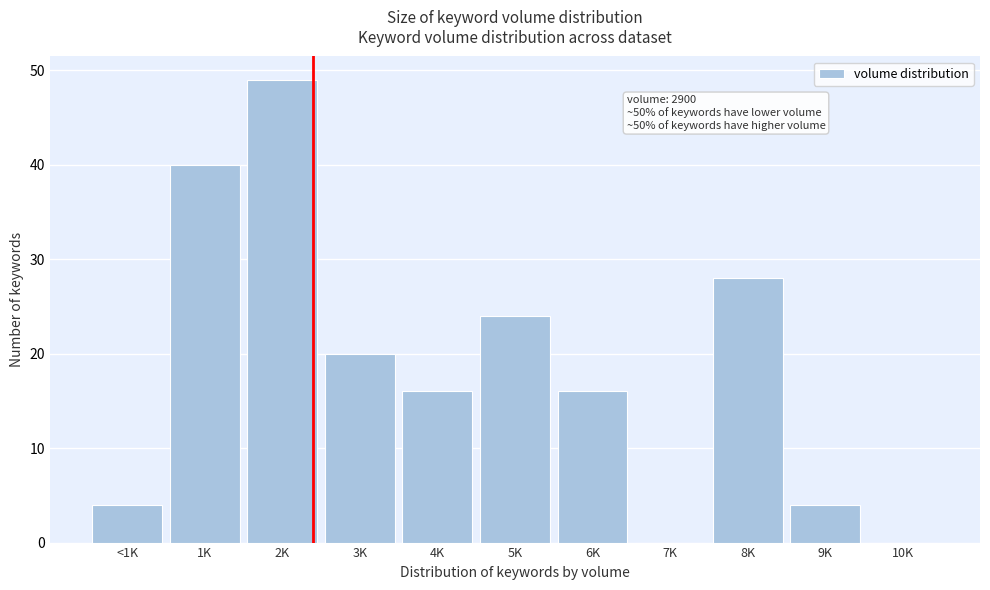

Reading right to left, what are all the values shown in this chart?

10K=0	9K=4	8K=28	7K=0	6K=16	5K=24	4K=16	3K=20	2K=49	1K=40	<1K=4